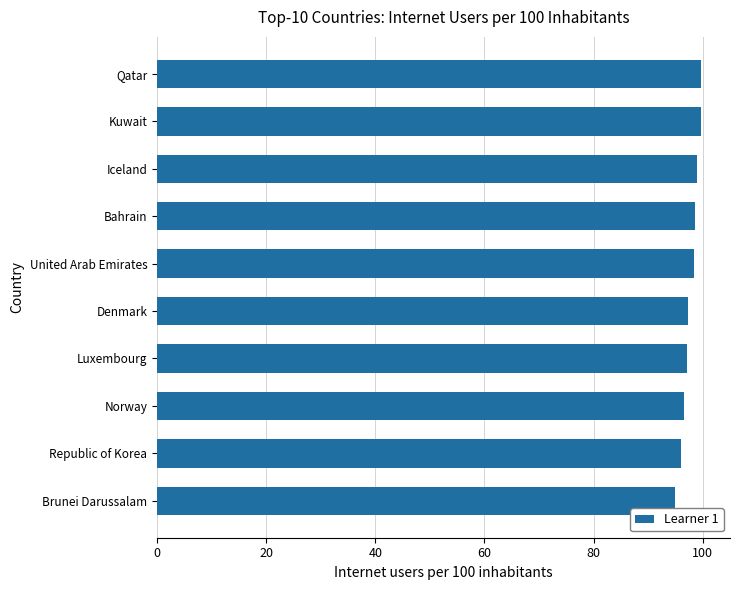

Is it true that the value at Bahrain is 56.1?

False